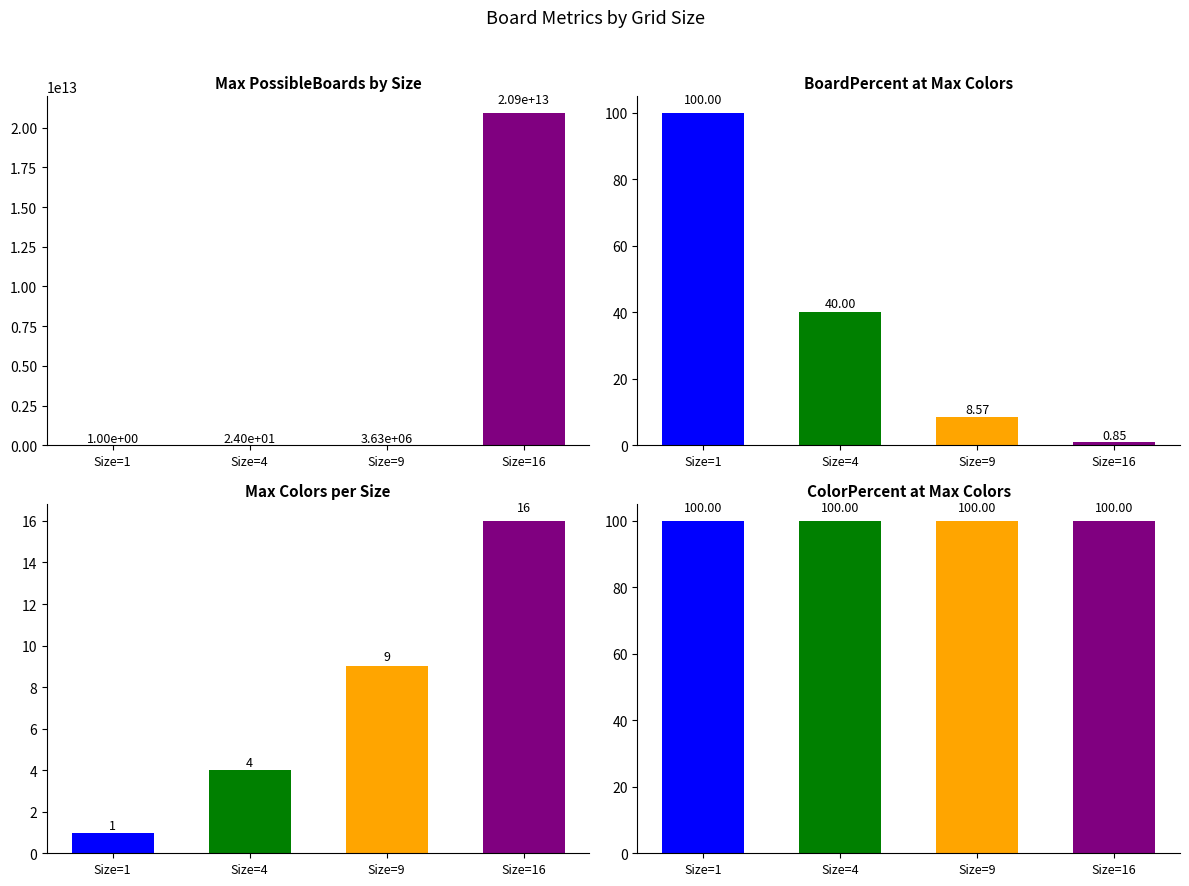

What is the maximum value for Size=4?

100.0